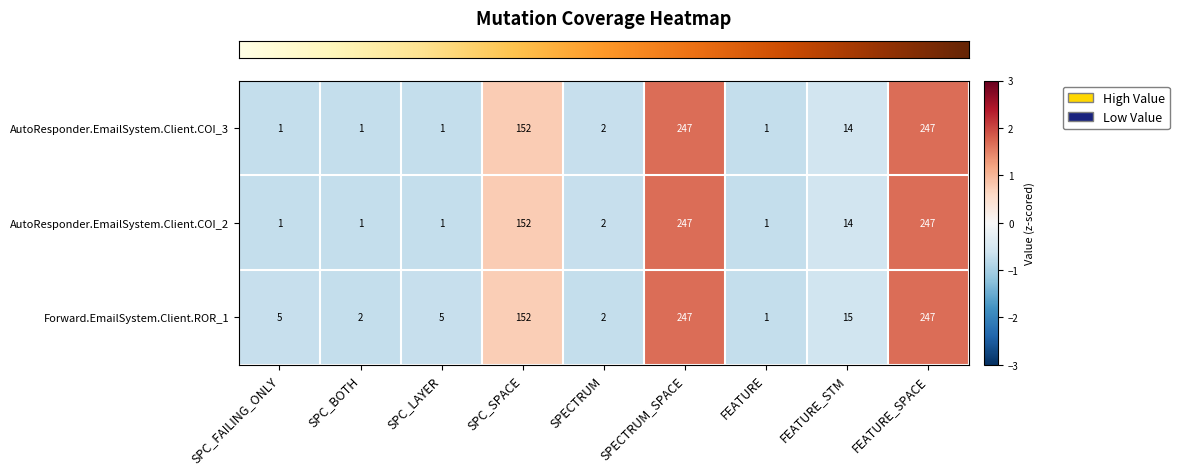

True or false: AutoResponder.EmailSystem.Client.COI_2 has a value of 2 at SPECTRUM.

True